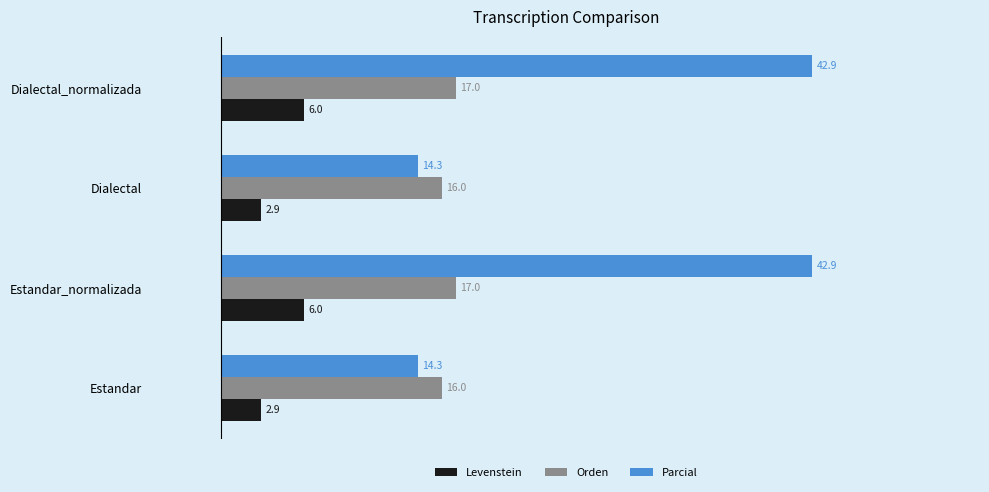

What is the average value of the Orden series?

16.5